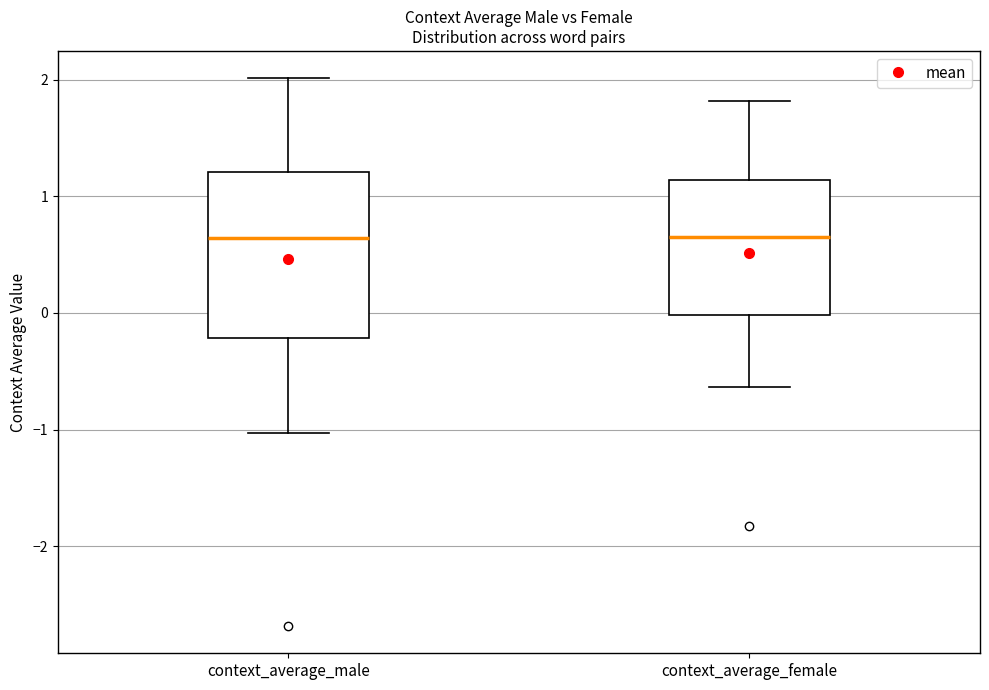

Where is the lower edge of the box for context_average_male on the y-axis? The values are not printed on the chart, so give them approximately, as read against the axis.

-0.2